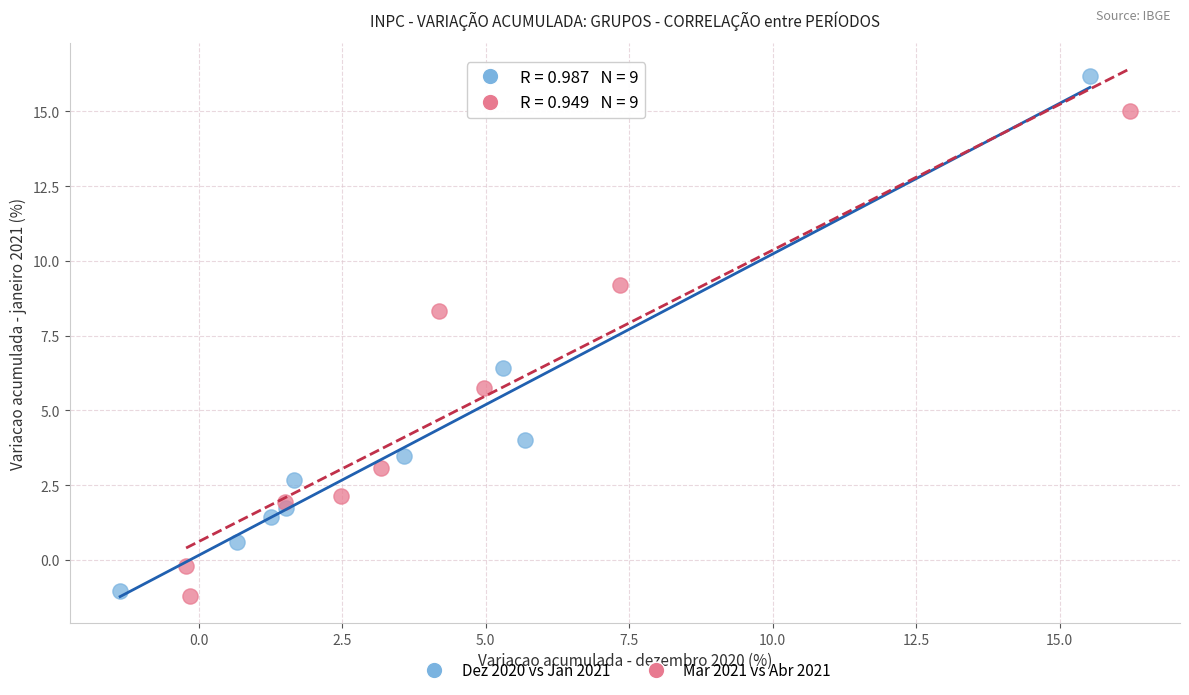

Which series contains the highest Y value?

Dez 2020 vs Jan 2021